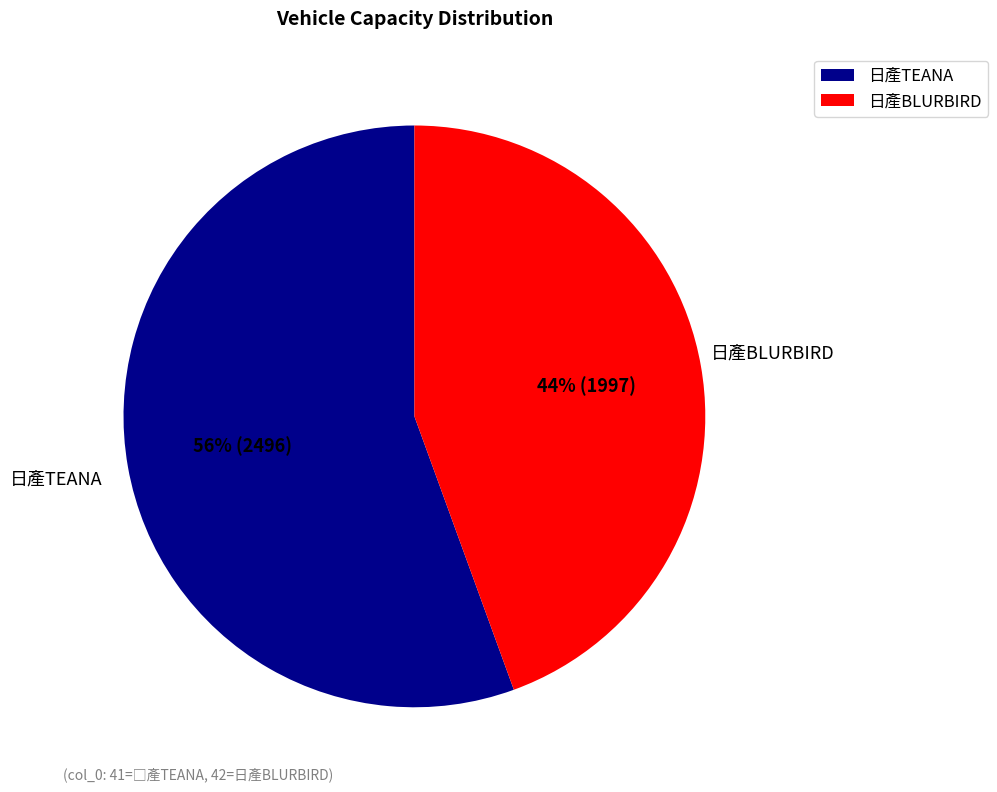

To the nearest percent, what portion does 日產TEANA represent?

56%